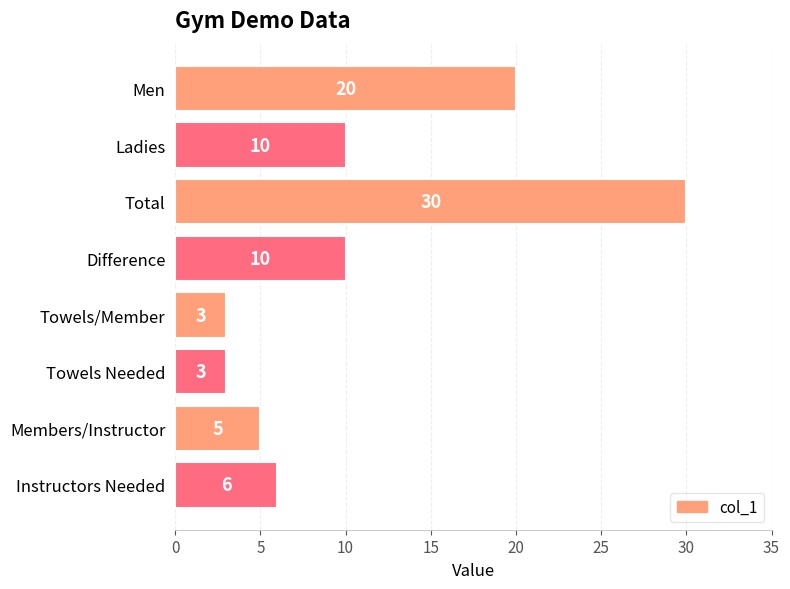

What is the ratio of the value at Towels/Member to the value at Towels Needed?

1.0